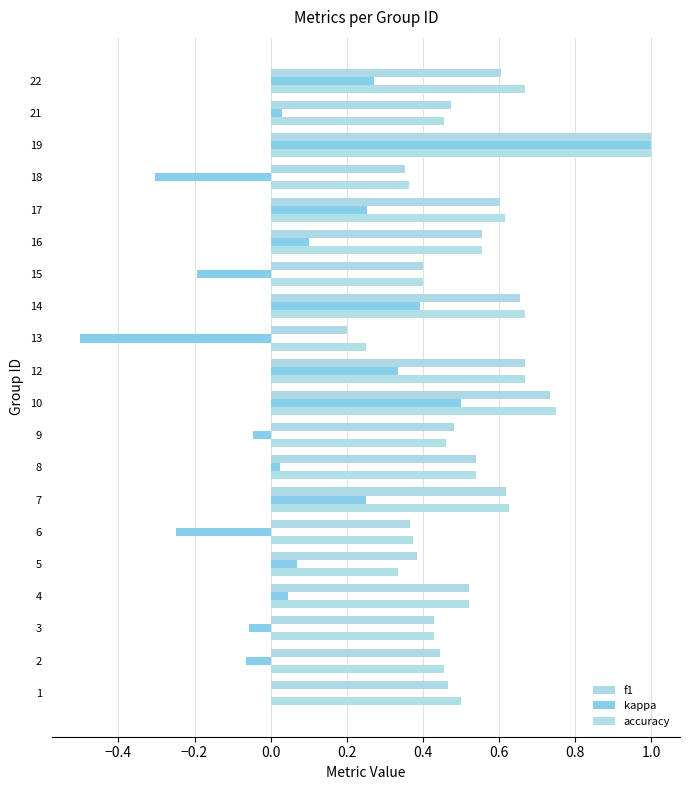

How many bars are there in total?

60